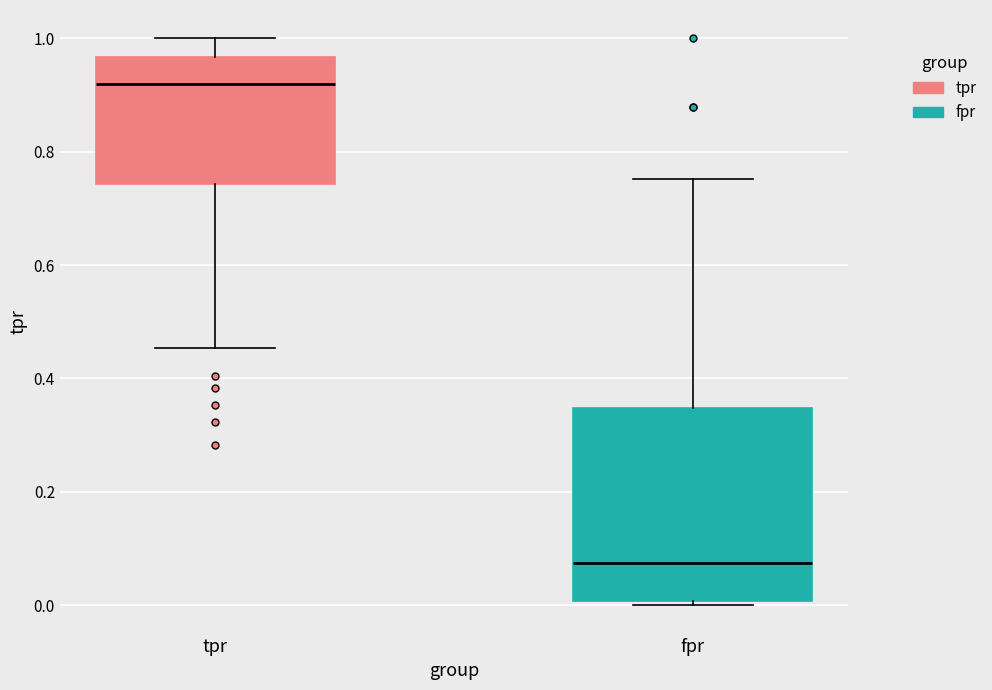

Comparing the boxes themselves (not the whiskers), which one is the tallest?

fpr